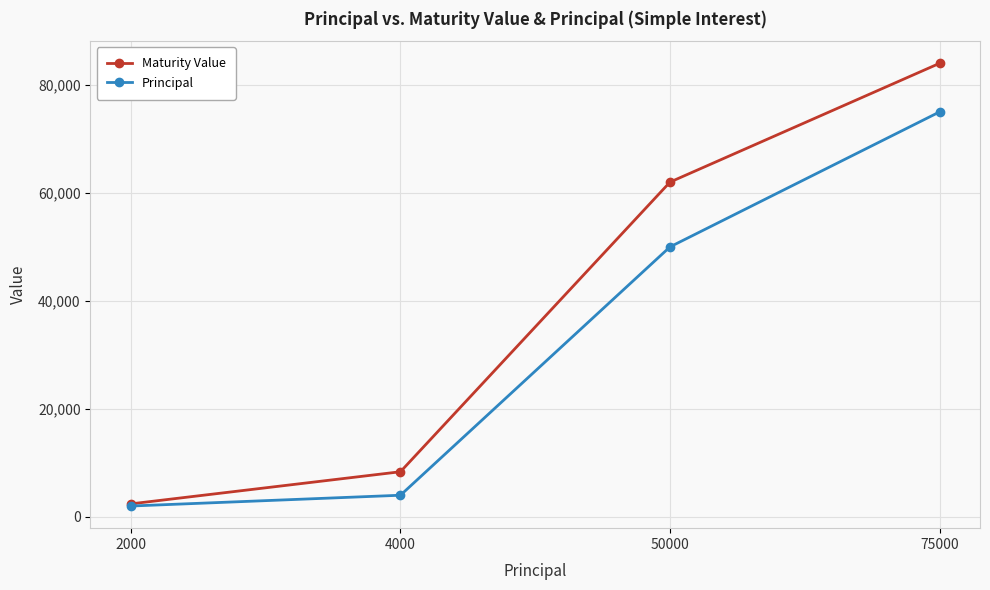

What is the difference between the maximum and minimum values in the Principal series?

73000